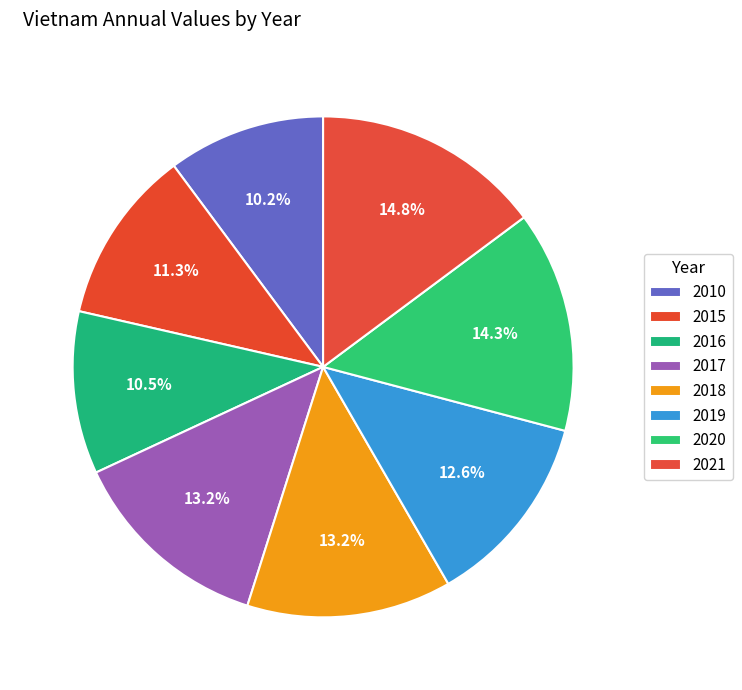

How many slices are in this pie chart?

8